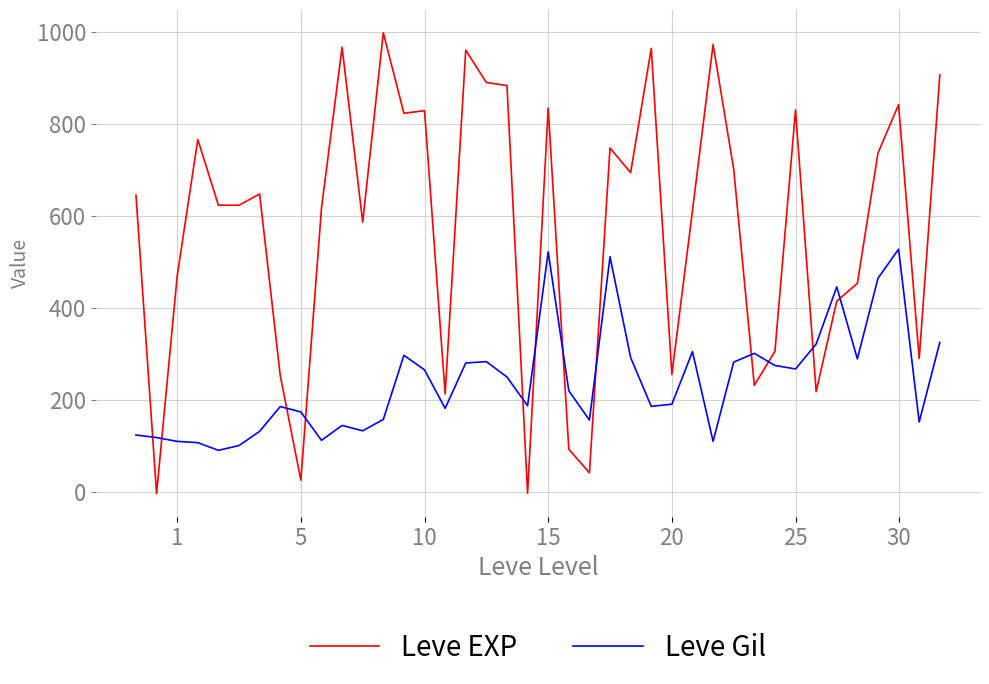

Rank the series by their average value, from lowest to highest.

Leve Gil, Leve EXP